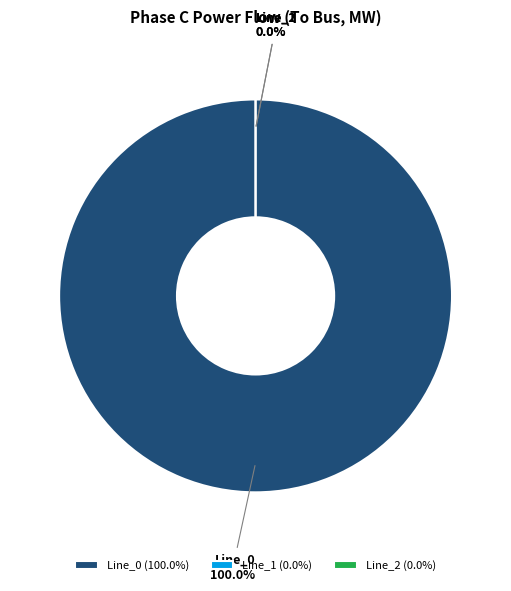

What portion of the pie excludes Line_1?

100.0%